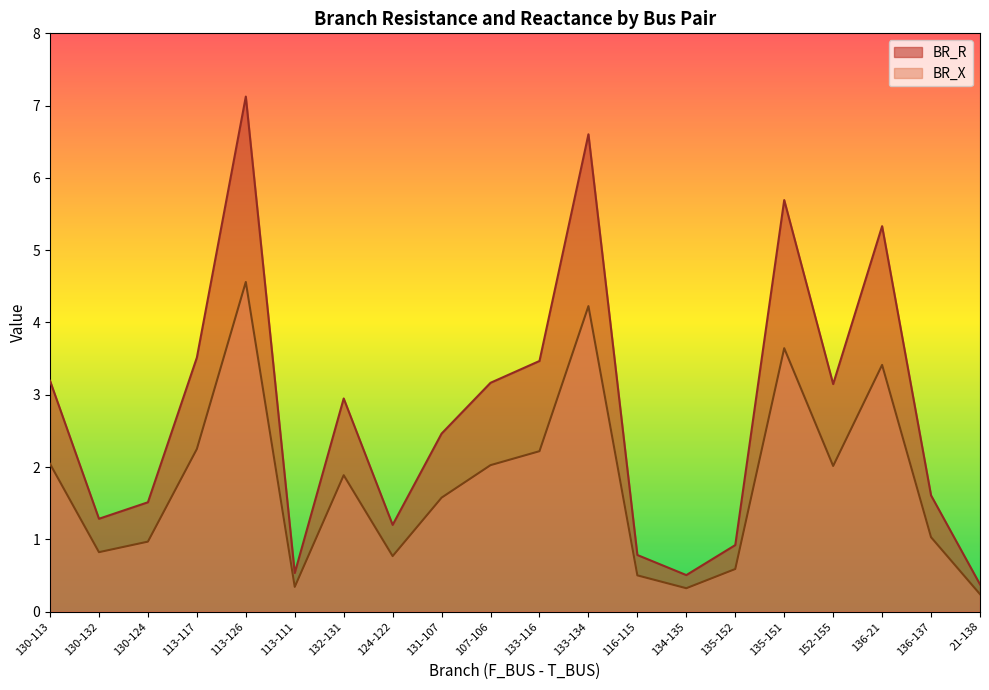

How many values in the BR_R series exceed 2?

11